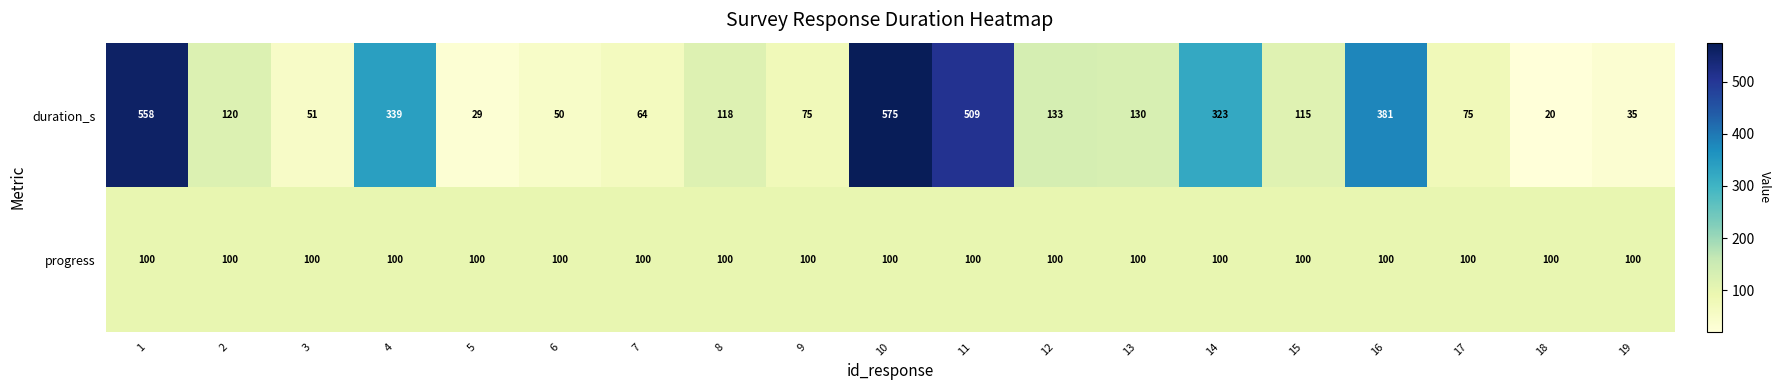

What is the total value across all series at 15?

215